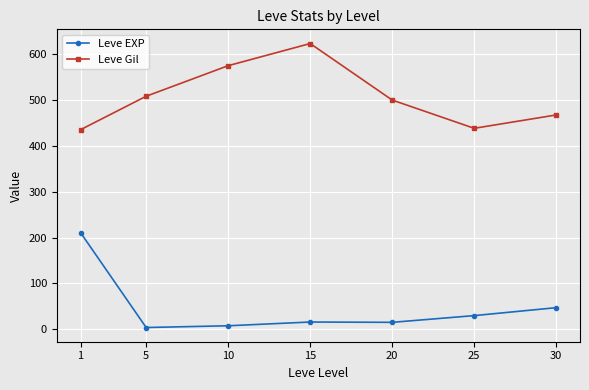

True or false: Leve EXP and Leve Gil intersect in this chart.

False